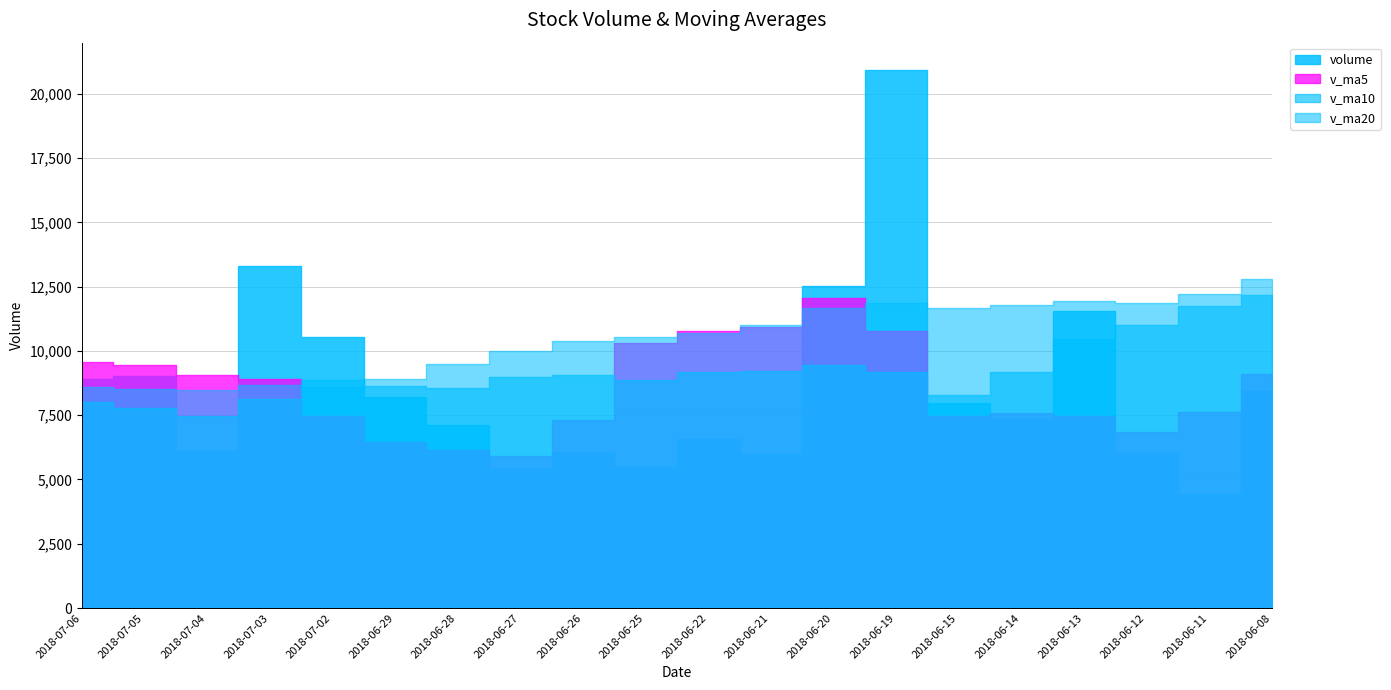

Reading right to left, transcribe all the data shown in this chart.

volume: 8436.5	4447.8	6032.0	11561.6	7357.0	7963.0	20940.6	12508.9	5974.4	6556.1	5487.2	6065.0	5453.0	7128.0	8201.5	10551.3	13288.0	6124.0	9018.0	8892.0
v_ma5: 9103.3	7617.3	6830.4	7485.3	7567.0	7472.3	10770.8	12066.2	10948.8	10788.6	10293.4	7318.3	5907.1	6137.9	6466.9	7479.8	8924.4	9058.5	9436.5	9574.7
v_ma10: 12192.8	11754.2	11018.3	10451.8	9176.3	8287.8	9194.0	9448.3	9217.0	9177.8	8882.9	9044.6	8986.7	8543.3	8627.8	8886.6	8121.3	7482.9	7787.2	8020.8
v_ma20: 12803.7	12202.7	11881.9	11947.8	11801.9	11664.7	11849.0	11673.5	11022.1	10713.8	10537.8	10399.4	10002.5	9497.5	8902.0	8587.2	8657.7	8465.6	8502.1	8599.3